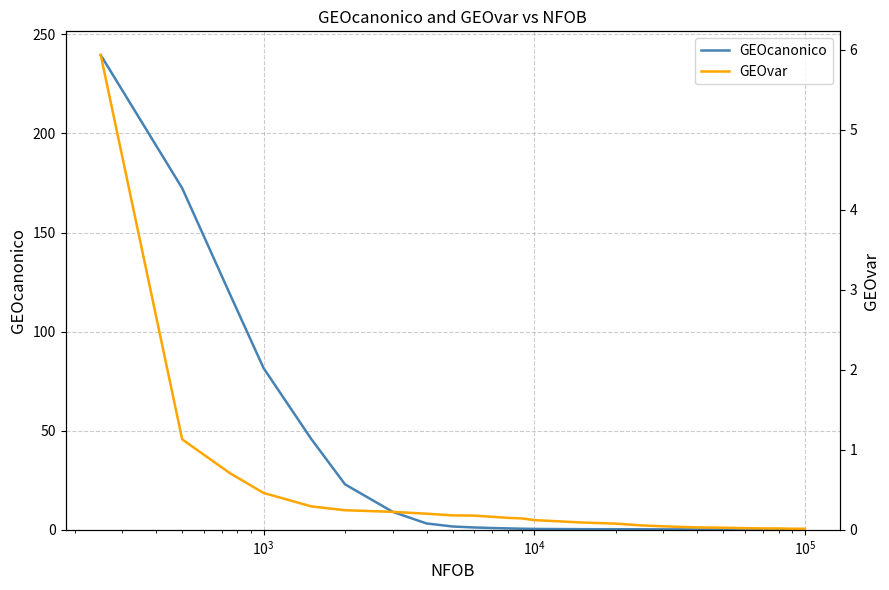

How many distinct data groups are displayed?

2